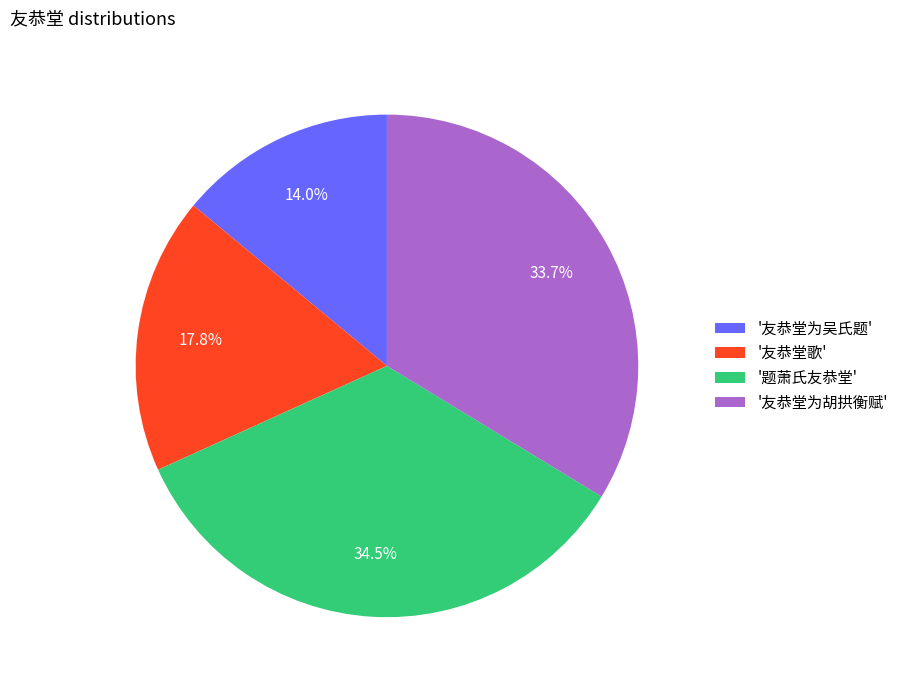

Rank the categories by value from highest to lowest.

'题萧氏友恭堂', '友恭堂为胡拱衡赋', '友恭堂歌', '友恭堂为吴氏题'